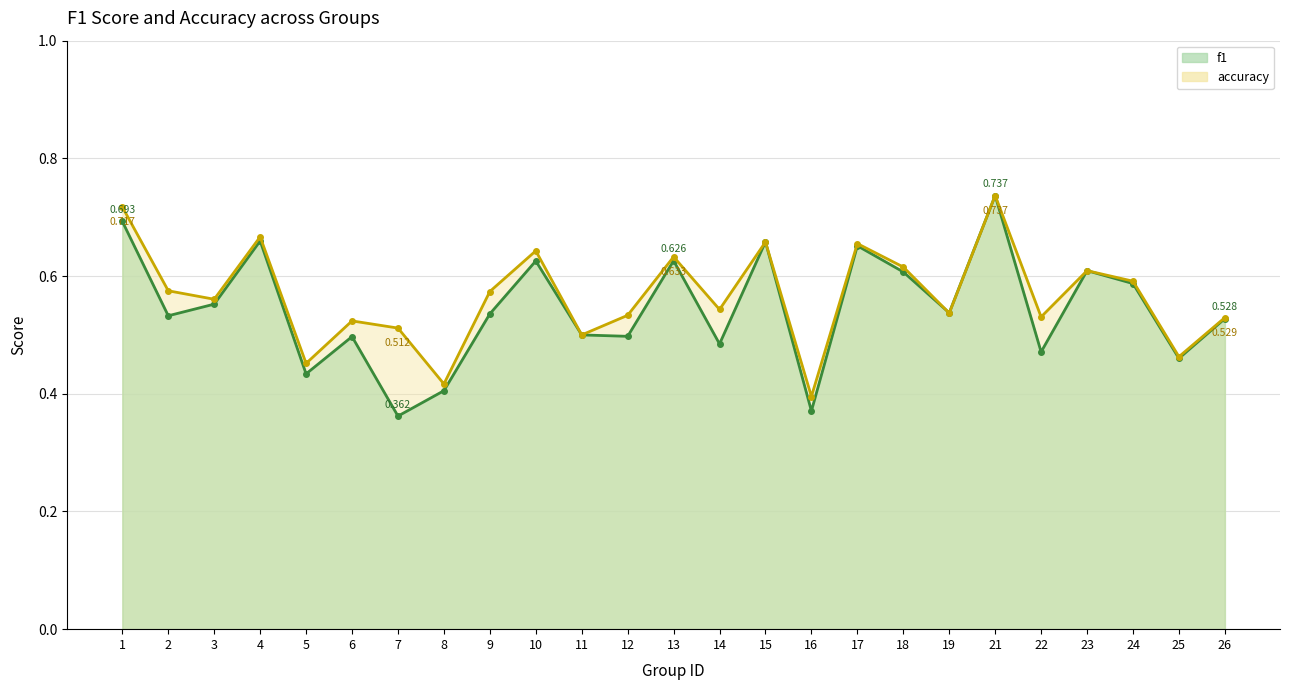

Reading left to right, what are all the values shown in this chart?

f1: 0.7	0.5	0.6	0.7	0.4	0.5	0.4	0.4	0.5	0.6	0.5	0.5	0.6	0.5	0.7	0.4	0.7	0.6	0.5	0.7	0.5	0.6	0.6	0.5	0.5
accuracy: 0.7	0.6	0.6	0.7	0.5	0.5	0.5	0.4	0.6	0.6	0.5	0.5	0.6	0.5	0.7	0.4	0.7	0.6	0.5	0.7	0.5	0.6	0.6	0.5	0.5